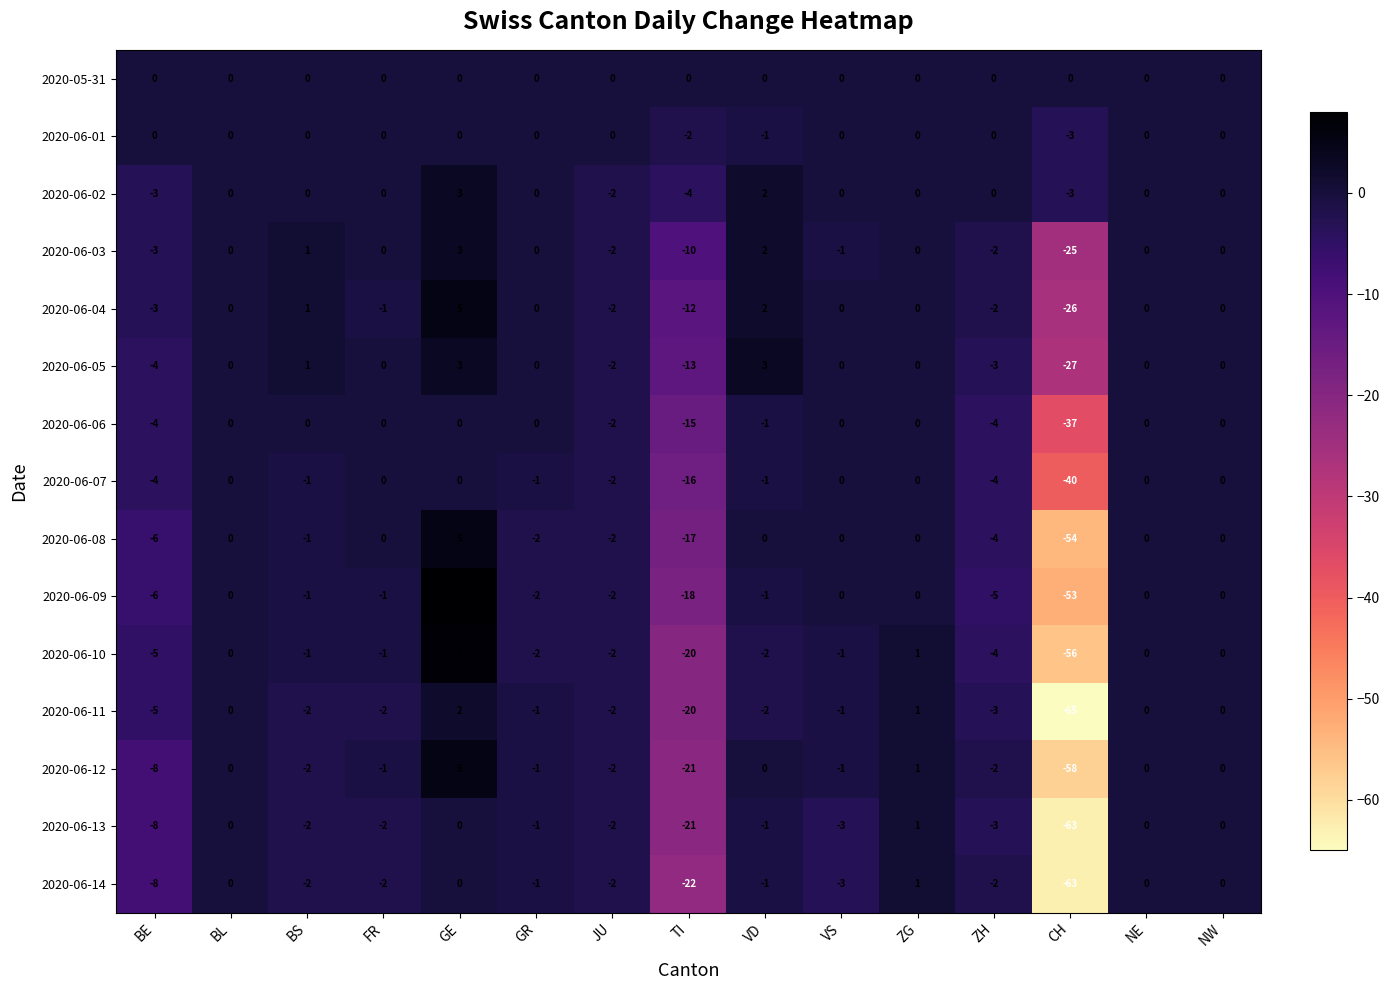

Which category has the lowest value in the 2020-06-11 series?

CH